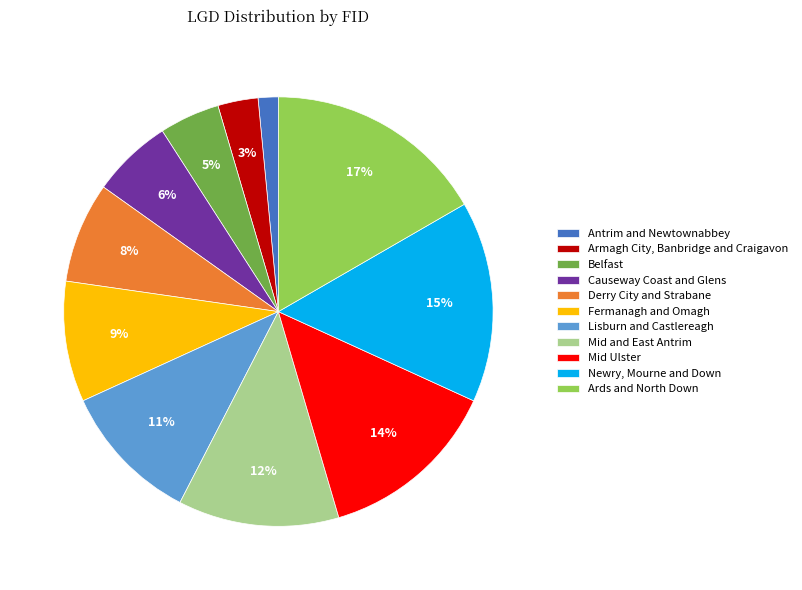

Does Belfast account for over 50% of the chart?

No